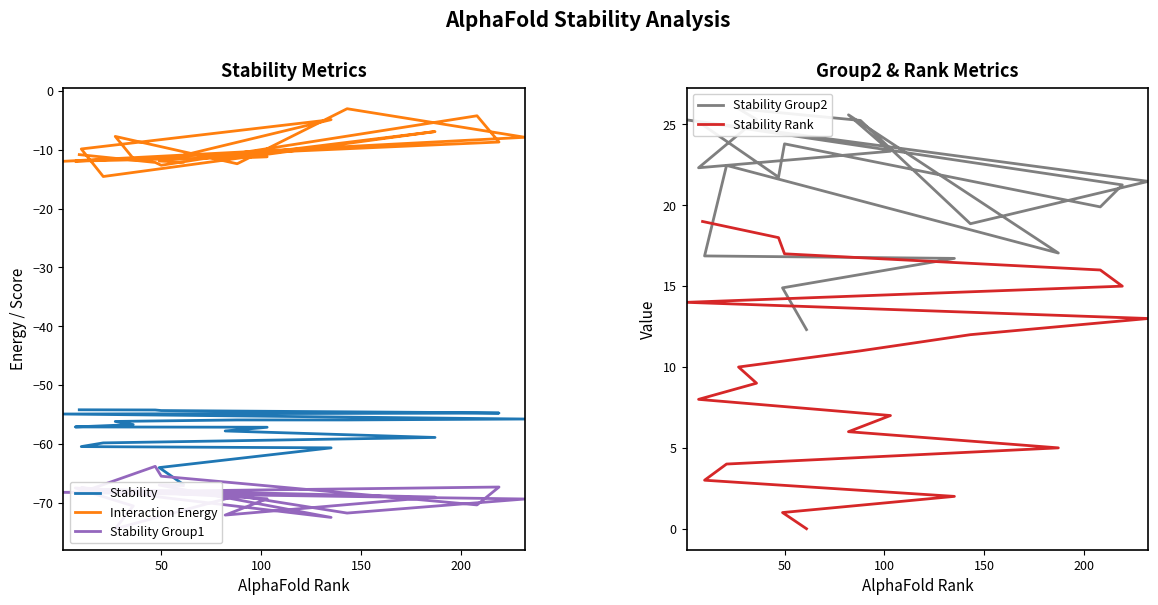

What is the greatest value displayed?

26.0